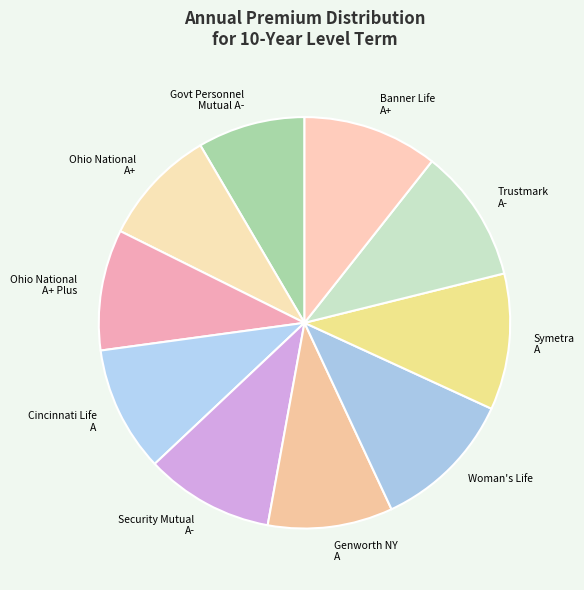

Approximately how many times larger is the value at Trustmark A- compared to Cincinnati Life A?

1.1